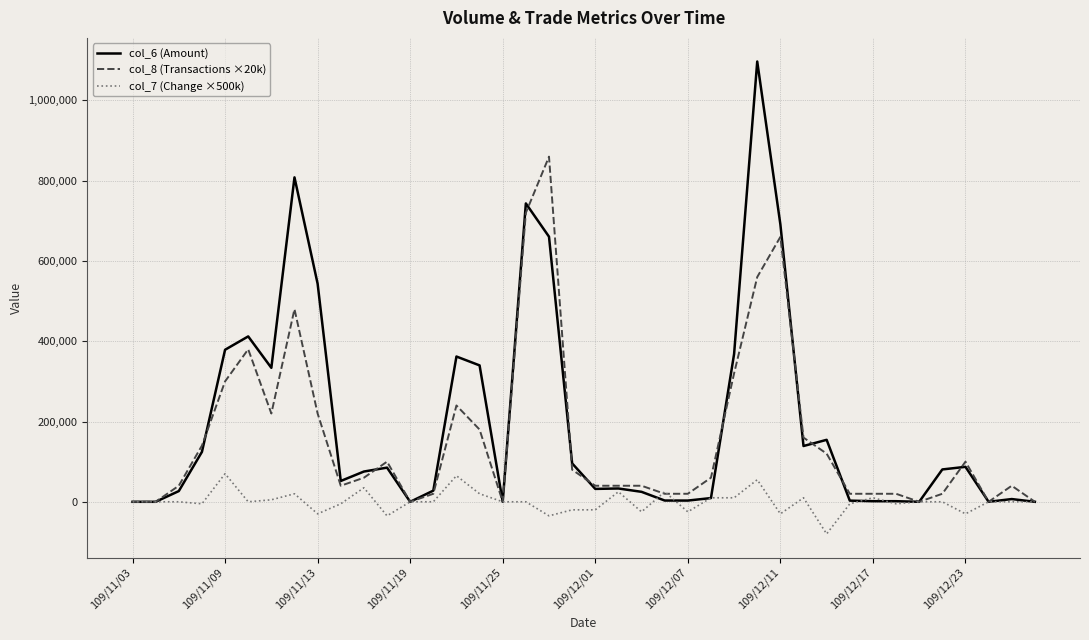

List the series in order of their peak value, lowest first.

col_7 (Change ×500k), col_8 (Transactions ×20k), col_6 (Amount)